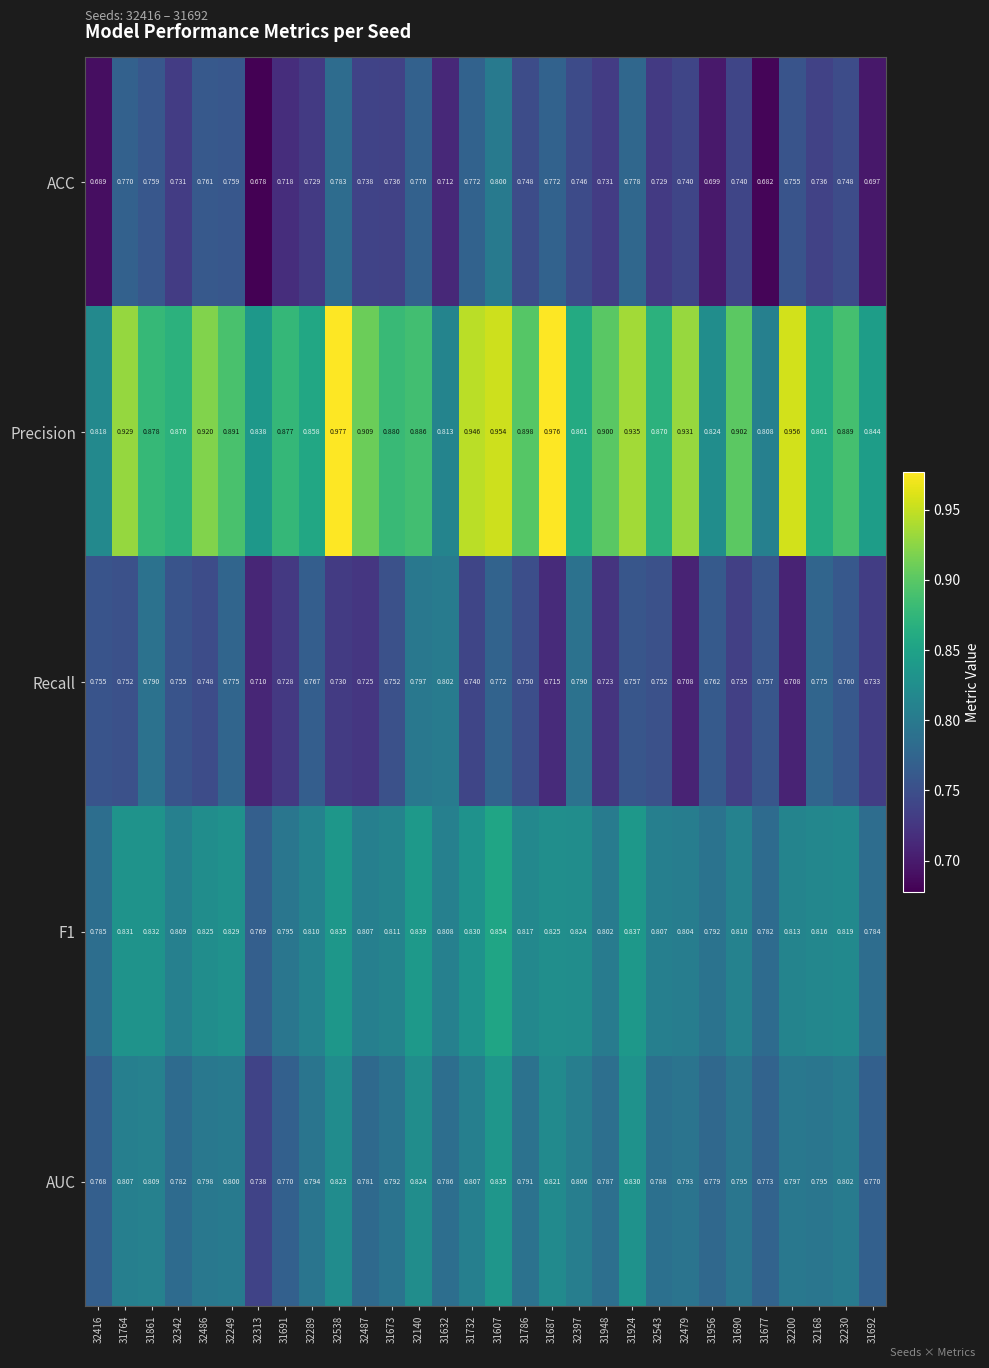

Is the value of Recall at 32230 greater than the value of ACC at 31691?

Yes